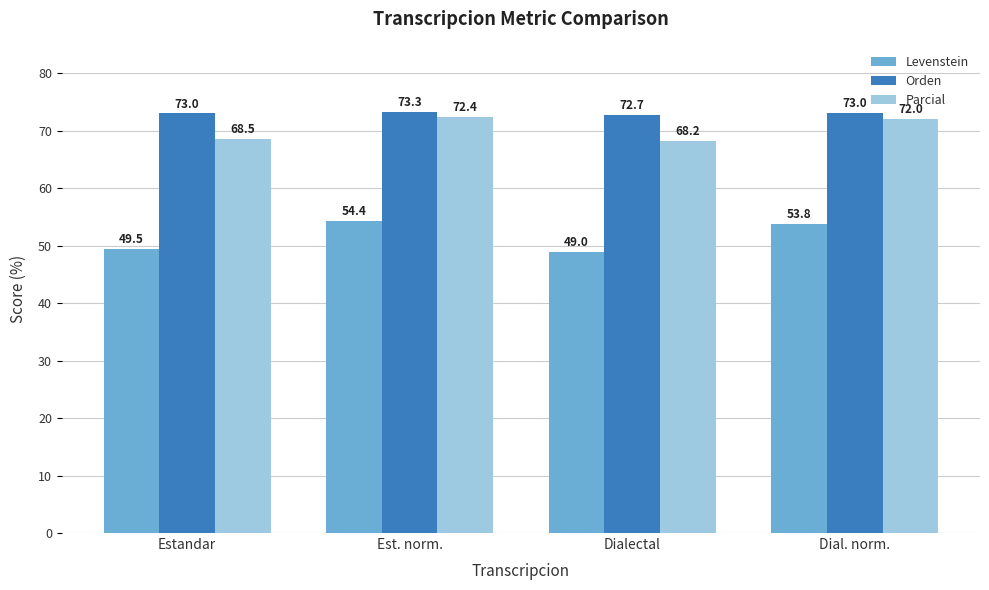

Reading left to right, list all the values displayed in this chart.

Levenstein: Estandar=49.5	Est. norm.=54.4	Dialectal=49.0	Dial. norm.=53.8
Orden: Estandar=73.0	Est. norm.=73.3	Dialectal=72.7	Dial. norm.=73.0
Parcial: Estandar=68.5	Est. norm.=72.4	Dialectal=68.2	Dial. norm.=72.0